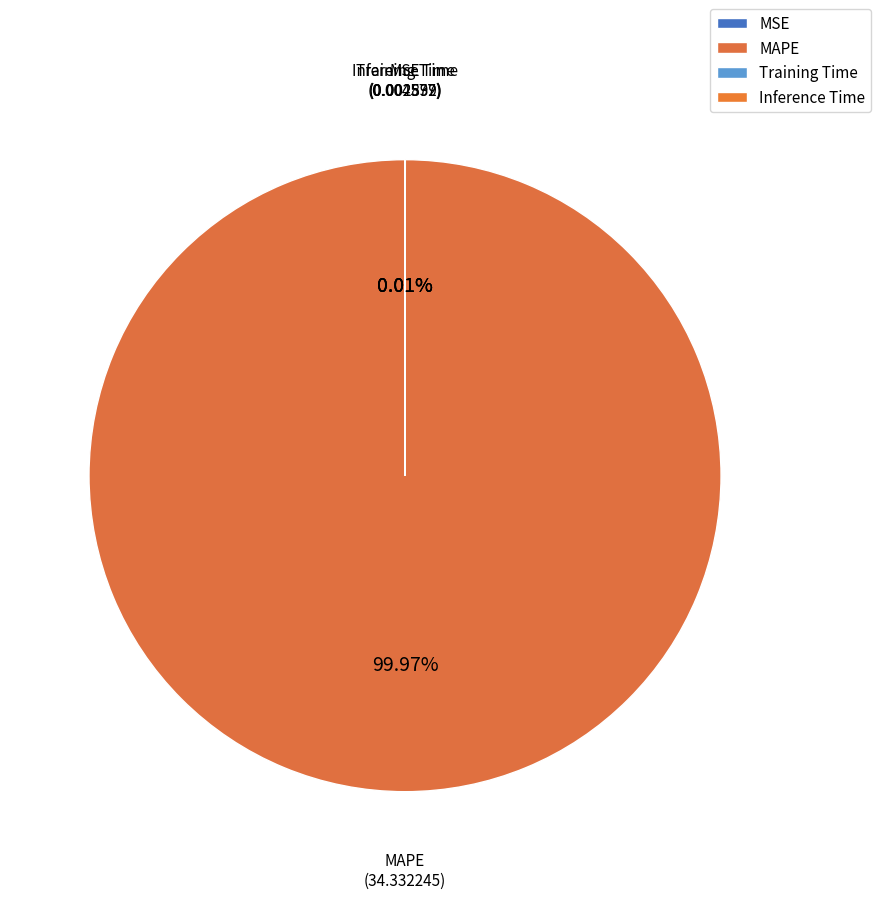

Which slice represents more than half of the pie?

MAPE